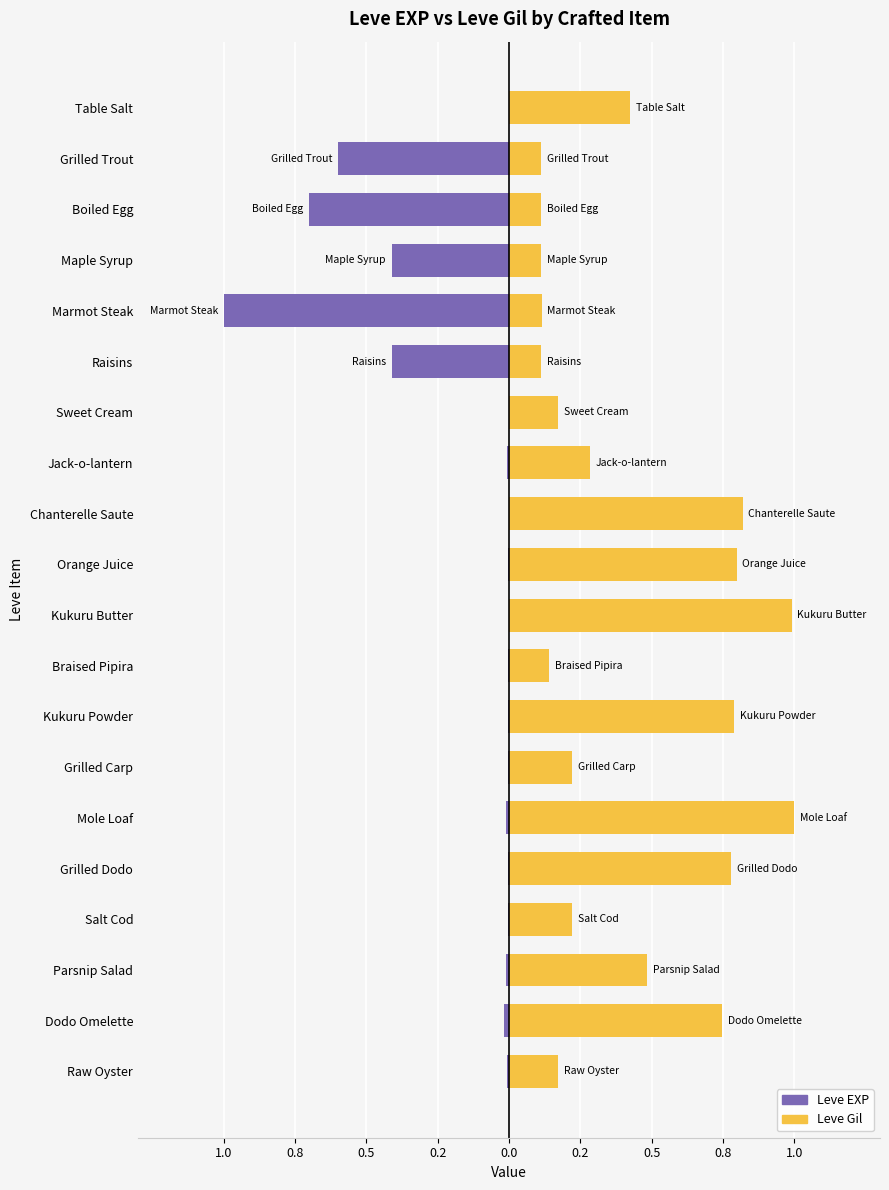

How many categories are shown in the chart?

20